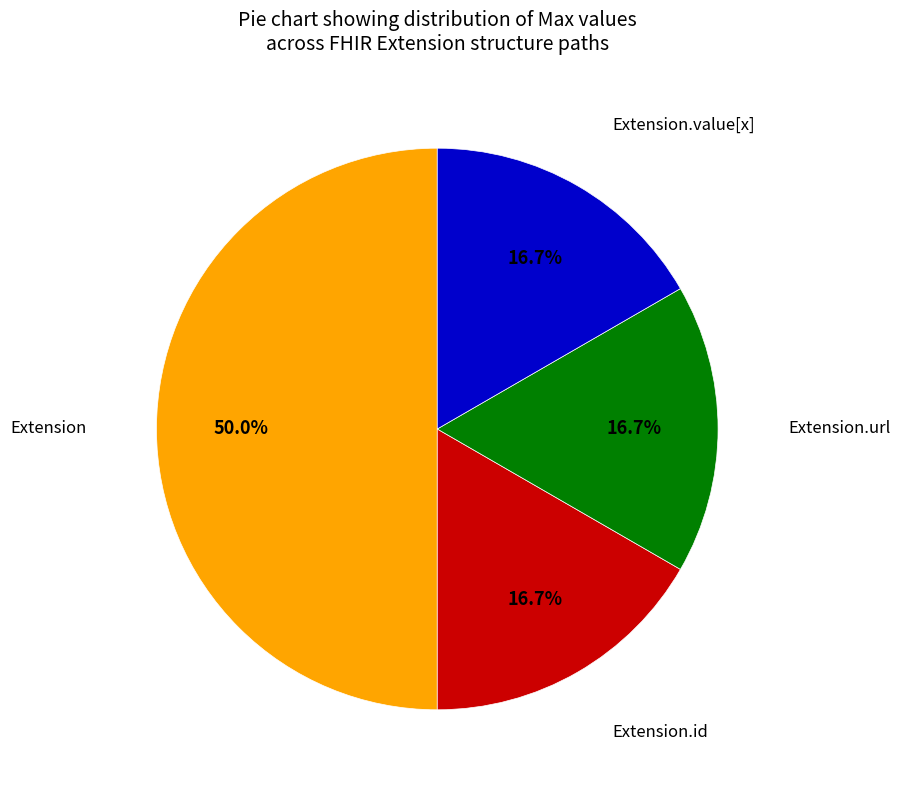

Is there a majority slice in this chart?

Yes